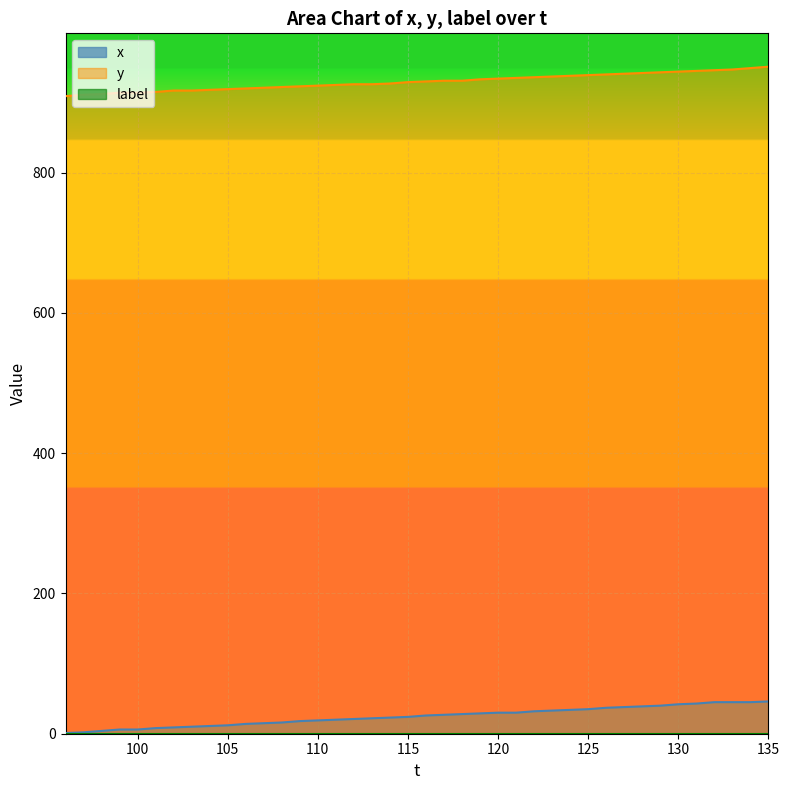

What is the greatest value displayed?

951